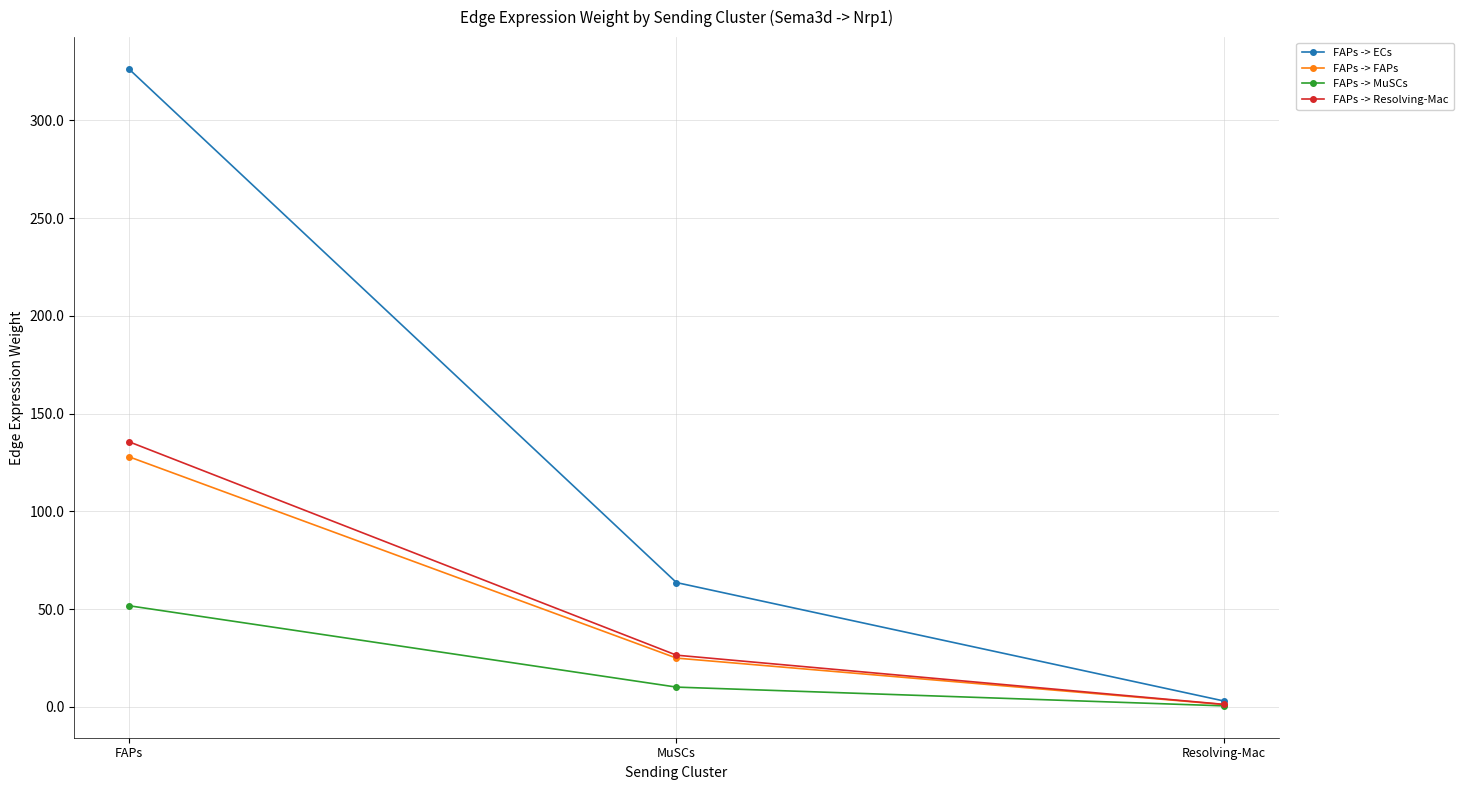

At which category is the sum across all series the highest?

FAPs